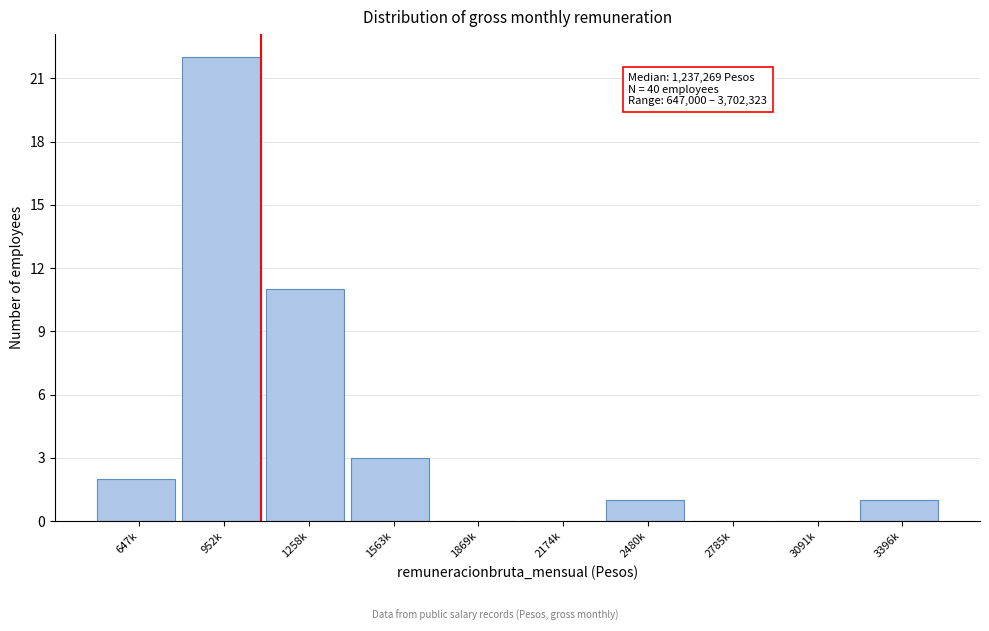

Reading left to right, transcribe all the data shown in this chart.

647k=2	952k=22	1258k=11	1563k=3	1869k=0	2174k=0	2480k=1	2785k=0	3091k=0	3396k=1